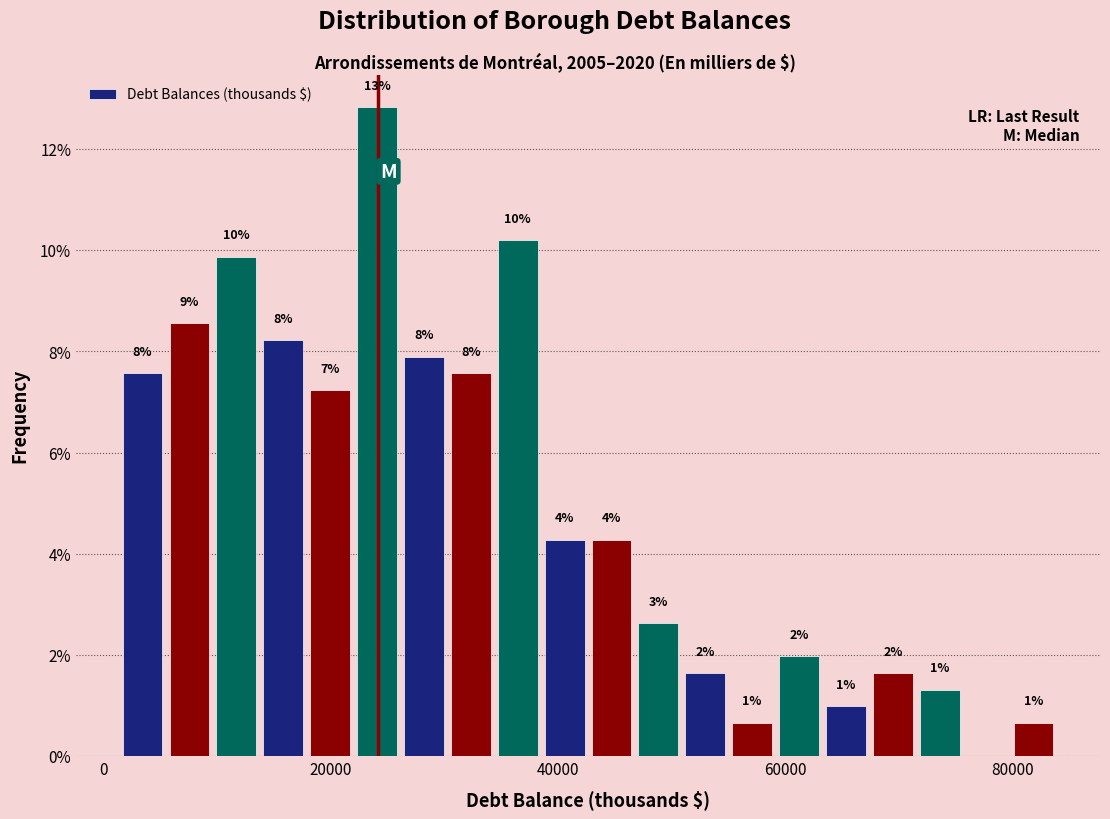

Around what value on the x-axis is the tallest bar? Give the approximate position of its centre, as read against the axis.

24000